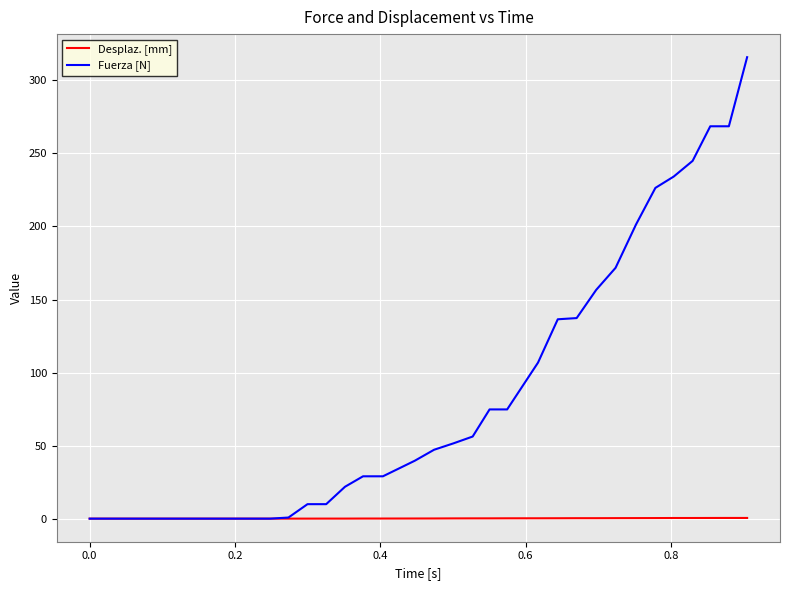

Rank the series by their maximum value, from highest to lowest.

Fuerza [N], Desplaz. [mm]